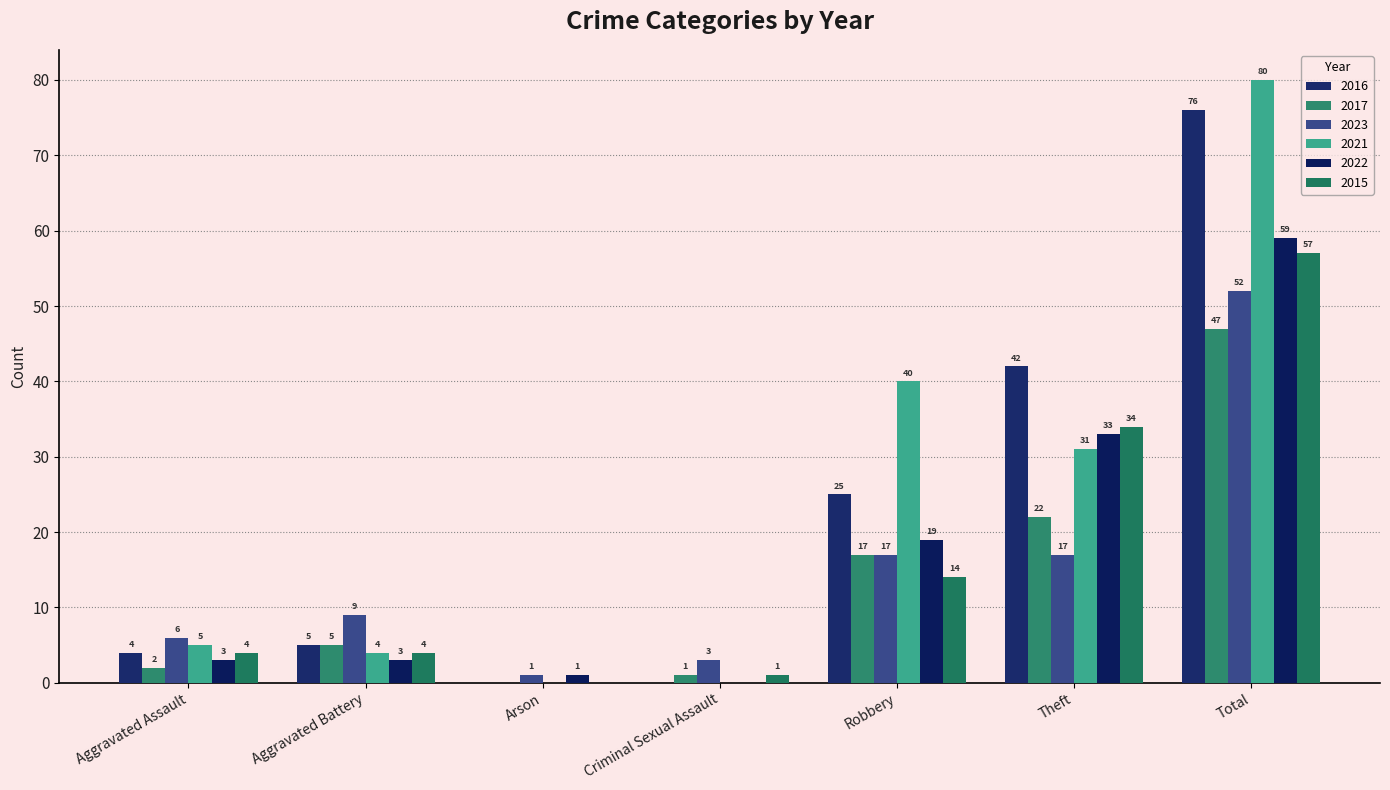

What is the label of the 7th bar from the right?

Aggravated Assault